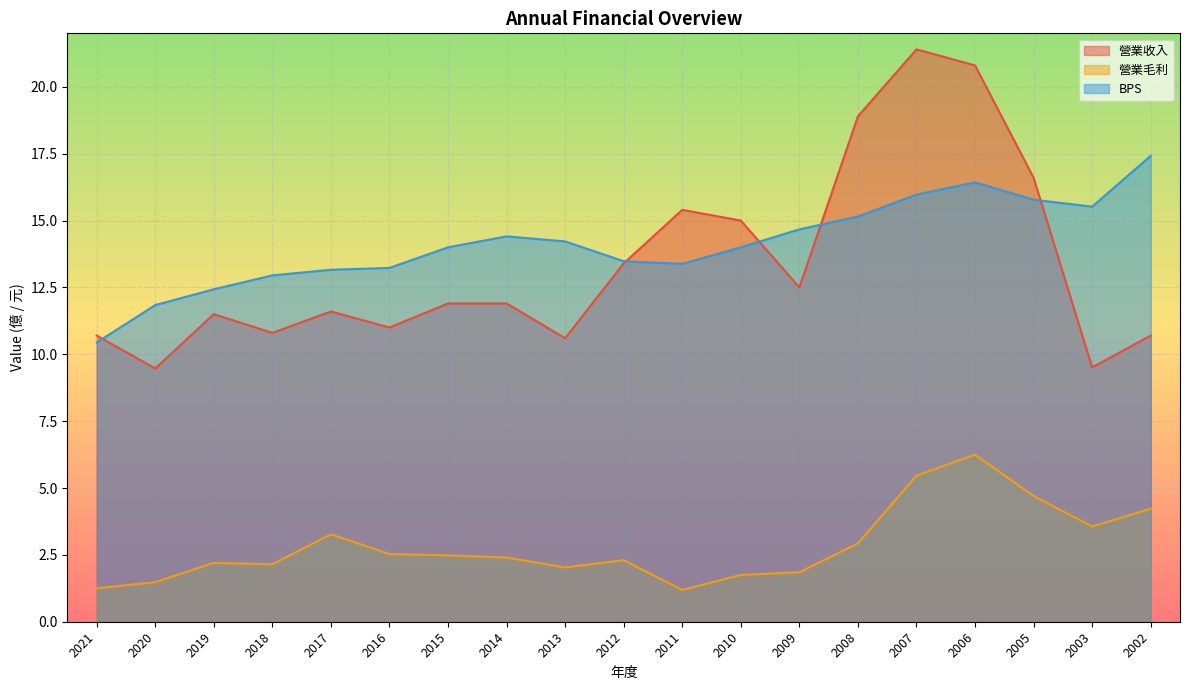

Reading left to right, transcribe all the data shown in this chart.

營業收入: 10.7	9.5	11.5	10.8	11.6	11.0	11.9	11.9	10.6	13.4	15.4	15.0	12.5	18.9	21.4	20.8	16.6	9.5	10.7
營業毛利: 1.2	1.5	2.2	2.1	3.3	2.5	2.5	2.4	2.0	2.3	1.2	1.8	1.9	2.9	5.5	6.2	4.7	3.6	4.2
BPS: 10.4	11.8	12.4	12.9	13.2	13.2	14.0	14.4	14.2	13.5	13.4	14.0	14.7	15.2	16.0	16.4	15.8	15.5	17.4